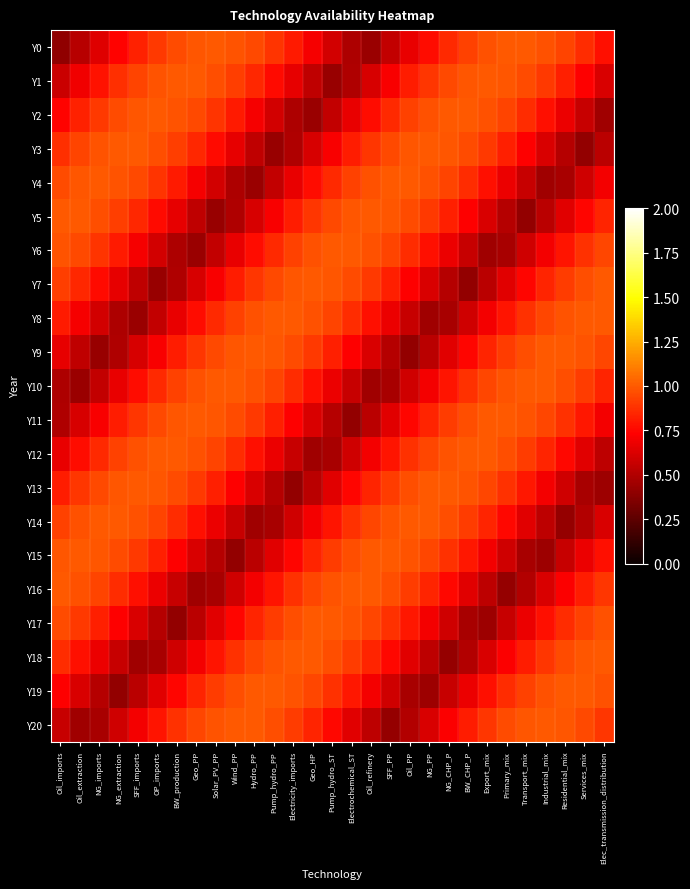

Reading left to right, extract all data points from this chart.

Y0: Oil_imports=0.4	Oil_extraction=0.5	NG_imports=0.6	NG_extraction=0.7	SFF_imports=0.8	OP_imports=0.9	BW_production=1.0	Geo_PP=1.0	Solar_PV_PP=1.0	Wind_PP=1.0	Hydro_PP=0.9	Pump_hydro_PP=0.9	Electricity_imports=0.8	Geo_HP=0.7	Pump_hydro_ST=0.6	Electrochemical_ST=0.5	Oil_refinery=0.4	SFF_PP=0.6	Oil_PP=0.7	NG_PP=0.8	NG_CHP_P=0.9	BW_CHP_P=0.9	Export_mix=1.0	Primary_mix=1.0	Transport_mix=1.0	Industrial_mix=1.0	Residential_mix=0.9	Services_mix=0.9	Elec_transmission_distribution=0.8
Y1: Oil_imports=0.6	Oil_extraction=0.7	NG_imports=0.8	NG_extraction=0.9	SFF_imports=0.9	OP_imports=1.0	BW_production=1.0	Geo_PP=1.0	Solar_PV_PP=1.0	Wind_PP=0.9	Hydro_PP=0.8	Pump_hydro_PP=0.8	Electricity_imports=0.7	Geo_HP=0.5	Pump_hydro_ST=0.4	Electrochemical_ST=0.5	Oil_refinery=0.6	SFF_PP=0.7	Oil_PP=0.8	NG_PP=0.9	NG_CHP_P=0.9	BW_CHP_P=1.0	Export_mix=1.0	Primary_mix=1.0	Transport_mix=1.0	Industrial_mix=0.9	Residential_mix=0.8	Services_mix=0.7	Elec_transmission_distribution=0.6
Y2: Oil_imports=0.7	Oil_extraction=0.8	NG_imports=0.9	NG_extraction=1.0	SFF_imports=1.0	OP_imports=1.0	BW_production=1.0	Geo_PP=0.9	Solar_PV_PP=0.9	Wind_PP=0.8	Hydro_PP=0.7	Pump_hydro_PP=0.6	Electricity_imports=0.5	Geo_HP=0.4	Pump_hydro_ST=0.6	Electrochemical_ST=0.7	Oil_refinery=0.8	SFF_PP=0.9	Oil_PP=0.9	NG_PP=1.0	NG_CHP_P=1.0	BW_CHP_P=1.0	Export_mix=1.0	Primary_mix=0.9	Transport_mix=0.9	Industrial_mix=0.8	Residential_mix=0.7	Services_mix=0.6	Elec_transmission_distribution=0.4
Y3: Oil_imports=0.9	Oil_extraction=0.9	NG_imports=1.0	NG_extraction=1.0	SFF_imports=1.0	OP_imports=1.0	BW_production=0.9	Geo_PP=0.8	Solar_PV_PP=0.8	Wind_PP=0.7	Hydro_PP=0.5	Pump_hydro_PP=0.4	Electricity_imports=0.5	Geo_HP=0.6	Pump_hydro_ST=0.7	Electrochemical_ST=0.8	Oil_refinery=0.9	SFF_PP=0.9	Oil_PP=1.0	NG_PP=1.0	NG_CHP_P=1.0	BW_CHP_P=1.0	Export_mix=0.9	Primary_mix=0.8	Transport_mix=0.7	Industrial_mix=0.6	Residential_mix=0.5	Services_mix=0.4	Elec_transmission_distribution=0.5
Y4: Oil_imports=1.0	Oil_extraction=1.0	NG_imports=1.0	NG_extraction=1.0	SFF_imports=0.9	OP_imports=0.9	BW_production=0.8	Geo_PP=0.7	Solar_PV_PP=0.6	Wind_PP=0.5	Hydro_PP=0.4	Pump_hydro_PP=0.6	Electricity_imports=0.7	Geo_HP=0.8	Pump_hydro_ST=0.9	Electrochemical_ST=0.9	Oil_refinery=1.0	SFF_PP=1.0	Oil_PP=1.0	NG_PP=1.0	NG_CHP_P=0.9	BW_CHP_P=0.9	Export_mix=0.8	Primary_mix=0.7	Transport_mix=0.6	Industrial_mix=0.4	Residential_mix=0.5	Services_mix=0.6	Elec_transmission_distribution=0.7
Y5: Oil_imports=1.0	Oil_extraction=1.0	NG_imports=1.0	NG_extraction=0.9	SFF_imports=0.8	OP_imports=0.8	BW_production=0.7	Geo_PP=0.5	Solar_PV_PP=0.4	Wind_PP=0.5	Hydro_PP=0.6	Pump_hydro_PP=0.7	Electricity_imports=0.8	Geo_HP=0.9	Pump_hydro_ST=0.9	Electrochemical_ST=1.0	Oil_refinery=1.0	SFF_PP=1.0	Oil_PP=1.0	NG_PP=0.9	NG_CHP_P=0.8	BW_CHP_P=0.7	Export_mix=0.6	Primary_mix=0.5	Transport_mix=0.4	Industrial_mix=0.5	Residential_mix=0.6	Services_mix=0.7	Elec_transmission_distribution=0.8
Y6: Oil_imports=1.0	Oil_extraction=0.9	NG_imports=0.9	NG_extraction=0.8	SFF_imports=0.7	OP_imports=0.6	BW_production=0.5	Geo_PP=0.4	Solar_PV_PP=0.6	Wind_PP=0.7	Hydro_PP=0.8	Pump_hydro_PP=0.9	Electricity_imports=0.9	Geo_HP=1.0	Pump_hydro_ST=1.0	Electrochemical_ST=1.0	Oil_refinery=1.0	SFF_PP=0.9	Oil_PP=0.9	NG_PP=0.8	NG_CHP_P=0.7	BW_CHP_P=0.6	Export_mix=0.4	Primary_mix=0.5	Transport_mix=0.6	Industrial_mix=0.7	Residential_mix=0.8	Services_mix=0.9	Elec_transmission_distribution=0.9
Y7: Oil_imports=0.9	Oil_extraction=0.8	NG_imports=0.8	NG_extraction=0.7	SFF_imports=0.5	OP_imports=0.4	BW_production=0.5	Geo_PP=0.6	Solar_PV_PP=0.7	Wind_PP=0.8	Hydro_PP=0.9	Pump_hydro_PP=0.9	Electricity_imports=1.0	Geo_HP=1.0	Pump_hydro_ST=1.0	Electrochemical_ST=1.0	Oil_refinery=0.9	SFF_PP=0.8	Oil_PP=0.7	NG_PP=0.6	NG_CHP_P=0.5	BW_CHP_P=0.4	Export_mix=0.5	Primary_mix=0.6	Transport_mix=0.7	Industrial_mix=0.8	Residential_mix=0.9	Services_mix=1.0	Elec_transmission_distribution=1.0
Y8: Oil_imports=0.8	Oil_extraction=0.7	NG_imports=0.6	NG_extraction=0.5	SFF_imports=0.4	OP_imports=0.6	BW_production=0.7	Geo_PP=0.8	Solar_PV_PP=0.9	Wind_PP=0.9	Hydro_PP=1.0	Pump_hydro_PP=1.0	Electricity_imports=1.0	Geo_HP=1.0	Pump_hydro_ST=0.9	Electrochemical_ST=0.9	Oil_refinery=0.8	SFF_PP=0.7	Oil_PP=0.6	NG_PP=0.4	NG_CHP_P=0.5	BW_CHP_P=0.6	Export_mix=0.7	Primary_mix=0.8	Transport_mix=0.9	Industrial_mix=0.9	Residential_mix=1.0	Services_mix=1.0	Elec_transmission_distribution=1.0
Y9: Oil_imports=0.7	Oil_extraction=0.5	NG_imports=0.4	NG_extraction=0.5	SFF_imports=0.6	OP_imports=0.7	BW_production=0.8	Geo_PP=0.9	Solar_PV_PP=0.9	Wind_PP=1.0	Hydro_PP=1.0	Pump_hydro_PP=1.0	Electricity_imports=1.0	Geo_HP=0.9	Pump_hydro_ST=0.8	Electrochemical_ST=0.7	Oil_refinery=0.6	SFF_PP=0.5	Oil_PP=0.4	NG_PP=0.5	NG_CHP_P=0.6	BW_CHP_P=0.7	Export_mix=0.8	Primary_mix=0.9	Transport_mix=1.0	Industrial_mix=1.0	Residential_mix=1.0	Services_mix=1.0	Elec_transmission_distribution=0.9
Y10: Oil_imports=0.5	Oil_extraction=0.4	NG_imports=0.6	NG_extraction=0.7	SFF_imports=0.8	OP_imports=0.9	BW_production=0.9	Geo_PP=1.0	Solar_PV_PP=1.0	Wind_PP=1.0	Hydro_PP=1.0	Pump_hydro_PP=0.9	Electricity_imports=0.9	Geo_HP=0.8	Pump_hydro_ST=0.7	Electrochemical_ST=0.6	Oil_refinery=0.4	SFF_PP=0.5	Oil_PP=0.6	NG_PP=0.7	NG_CHP_P=0.8	BW_CHP_P=0.9	Export_mix=0.9	Primary_mix=1.0	Transport_mix=1.0	Industrial_mix=1.0	Residential_mix=1.0	Services_mix=0.9	Elec_transmission_distribution=0.8
Y11: Oil_imports=0.5	Oil_extraction=0.6	NG_imports=0.7	NG_extraction=0.8	SFF_imports=0.9	OP_imports=0.9	BW_production=1.0	Geo_PP=1.0	Solar_PV_PP=1.0	Wind_PP=1.0	Hydro_PP=0.9	Pump_hydro_PP=0.8	Electricity_imports=0.7	Geo_HP=0.6	Pump_hydro_ST=0.5	Electrochemical_ST=0.4	Oil_refinery=0.5	SFF_PP=0.6	Oil_PP=0.7	NG_PP=0.8	NG_CHP_P=0.9	BW_CHP_P=1.0	Export_mix=1.0	Primary_mix=1.0	Transport_mix=1.0	Industrial_mix=0.9	Residential_mix=0.9	Services_mix=0.8	Elec_transmission_distribution=0.7
Y12: Oil_imports=0.7	Oil_extraction=0.8	NG_imports=0.9	NG_extraction=0.9	SFF_imports=1.0	OP_imports=1.0	BW_production=1.0	Geo_PP=1.0	Solar_PV_PP=0.9	Wind_PP=0.9	Hydro_PP=0.8	Pump_hydro_PP=0.7	Electricity_imports=0.6	Geo_HP=0.4	Pump_hydro_ST=0.5	Electrochemical_ST=0.6	Oil_refinery=0.7	SFF_PP=0.8	Oil_PP=0.9	NG_PP=0.9	NG_CHP_P=1.0	BW_CHP_P=1.0	Export_mix=1.0	Primary_mix=1.0	Transport_mix=0.9	Industrial_mix=0.8	Residential_mix=0.8	Services_mix=0.6	Elec_transmission_distribution=0.5
Y13: Oil_imports=0.8	Oil_extraction=0.9	NG_imports=0.9	NG_extraction=1.0	SFF_imports=1.0	OP_imports=1.0	BW_production=1.0	Geo_PP=0.9	Solar_PV_PP=0.8	Wind_PP=0.7	Hydro_PP=0.6	Pump_hydro_PP=0.5	Electricity_imports=0.4	Geo_HP=0.5	Pump_hydro_ST=0.6	Electrochemical_ST=0.7	Oil_refinery=0.8	SFF_PP=0.9	Oil_PP=1.0	NG_PP=1.0	NG_CHP_P=1.0	BW_CHP_P=1.0	Export_mix=0.9	Primary_mix=0.9	Transport_mix=0.8	Industrial_mix=0.7	Residential_mix=0.6	Services_mix=0.5	Elec_transmission_distribution=0.4
Y14: Oil_imports=0.9	Oil_extraction=1.0	NG_imports=1.0	NG_extraction=1.0	SFF_imports=1.0	OP_imports=0.9	BW_production=0.9	Geo_PP=0.8	Solar_PV_PP=0.7	Wind_PP=0.6	Hydro_PP=0.4	Pump_hydro_PP=0.5	Electricity_imports=0.6	Geo_HP=0.7	Pump_hydro_ST=0.8	Electrochemical_ST=0.9	Oil_refinery=0.9	SFF_PP=1.0	Oil_PP=1.0	NG_PP=1.0	NG_CHP_P=1.0	BW_CHP_P=0.9	Export_mix=0.8	Primary_mix=0.8	Transport_mix=0.6	Industrial_mix=0.5	Residential_mix=0.4	Services_mix=0.5	Elec_transmission_distribution=0.6
Y15: Oil_imports=1.0	Oil_extraction=1.0	NG_imports=1.0	NG_extraction=1.0	SFF_imports=0.9	OP_imports=0.8	BW_production=0.7	Geo_PP=0.6	Solar_PV_PP=0.5	Wind_PP=0.4	Hydro_PP=0.5	Pump_hydro_PP=0.6	Electricity_imports=0.7	Geo_HP=0.8	Pump_hydro_ST=0.9	Electrochemical_ST=1.0	Oil_refinery=1.0	SFF_PP=1.0	Oil_PP=1.0	NG_PP=0.9	NG_CHP_P=0.9	BW_CHP_P=0.8	Export_mix=0.7	Primary_mix=0.6	Transport_mix=0.5	Industrial_mix=0.4	Residential_mix=0.6	Services_mix=0.7	Elec_transmission_distribution=0.8
Y16: Oil_imports=1.0	Oil_extraction=1.0	NG_imports=0.9	NG_extraction=0.9	SFF_imports=0.8	OP_imports=0.7	BW_production=0.6	Geo_PP=0.4	Solar_PV_PP=0.5	Wind_PP=0.6	Hydro_PP=0.7	Pump_hydro_PP=0.8	Electricity_imports=0.9	Geo_HP=0.9	Pump_hydro_ST=1.0	Electrochemical_ST=1.0	Oil_refinery=1.0	SFF_PP=1.0	Oil_PP=0.9	NG_PP=0.8	NG_CHP_P=0.8	BW_CHP_P=0.6	Export_mix=0.5	Primary_mix=0.4	Transport_mix=0.5	Industrial_mix=0.6	Residential_mix=0.7	Services_mix=0.8	Elec_transmission_distribution=0.9
Y17: Oil_imports=1.0	Oil_extraction=0.9	NG_imports=0.8	NG_extraction=0.7	SFF_imports=0.6	OP_imports=0.5	BW_production=0.4	Geo_PP=0.5	Solar_PV_PP=0.6	Wind_PP=0.7	Hydro_PP=0.8	Pump_hydro_PP=0.9	Electricity_imports=1.0	Geo_HP=1.0	Pump_hydro_ST=1.0	Electrochemical_ST=1.0	Oil_refinery=0.9	SFF_PP=0.9	Oil_PP=0.8	NG_PP=0.7	NG_CHP_P=0.6	BW_CHP_P=0.5	Export_mix=0.4	Primary_mix=0.6	Transport_mix=0.7	Industrial_mix=0.8	Residential_mix=0.9	Services_mix=0.9	Elec_transmission_distribution=1.0
Y18: Oil_imports=0.9	Oil_extraction=0.8	NG_imports=0.7	NG_extraction=0.6	SFF_imports=0.4	OP_imports=0.5	BW_production=0.6	Geo_PP=0.7	Solar_PV_PP=0.8	Wind_PP=0.9	Hydro_PP=0.9	Pump_hydro_PP=1.0	Electricity_imports=1.0	Geo_HP=1.0	Pump_hydro_ST=1.0	Electrochemical_ST=0.9	Oil_refinery=0.8	SFF_PP=0.8	Oil_PP=0.6	NG_PP=0.5	NG_CHP_P=0.4	BW_CHP_P=0.5	Export_mix=0.6	Primary_mix=0.7	Transport_mix=0.8	Industrial_mix=0.9	Residential_mix=1.0	Services_mix=1.0	Elec_transmission_distribution=1.0
Y19: Oil_imports=0.7	Oil_extraction=0.6	NG_imports=0.5	NG_extraction=0.4	SFF_imports=0.5	OP_imports=0.6	BW_production=0.7	Geo_PP=0.8	Solar_PV_PP=0.9	Wind_PP=1.0	Hydro_PP=1.0	Pump_hydro_PP=1.0	Electricity_imports=1.0	Geo_HP=0.9	Pump_hydro_ST=0.9	Electrochemical_ST=0.8	Oil_refinery=0.7	SFF_PP=0.6	Oil_PP=0.5	NG_PP=0.4	NG_CHP_P=0.6	BW_CHP_P=0.7	Export_mix=0.8	Primary_mix=0.9	Transport_mix=0.9	Industrial_mix=1.0	Residential_mix=1.0	Services_mix=1.0	Elec_transmission_distribution=1.0
Y20: Oil_imports=0.6	Oil_extraction=0.4	NG_imports=0.5	NG_extraction=0.6	SFF_imports=0.7	OP_imports=0.8	BW_production=0.9	Geo_PP=0.9	Solar_PV_PP=1.0	Wind_PP=1.0	Hydro_PP=1.0	Pump_hydro_PP=1.0	Electricity_imports=0.9	Geo_HP=0.8	Pump_hydro_ST=0.8	Electrochemical_ST=0.6	Oil_refinery=0.5	SFF_PP=0.4	Oil_PP=0.5	NG_PP=0.6	NG_CHP_P=0.7	BW_CHP_P=0.8	Export_mix=0.9	Primary_mix=1.0	Transport_mix=1.0	Industrial_mix=1.0	Residential_mix=1.0	Services_mix=1.0	Elec_transmission_distribution=0.9